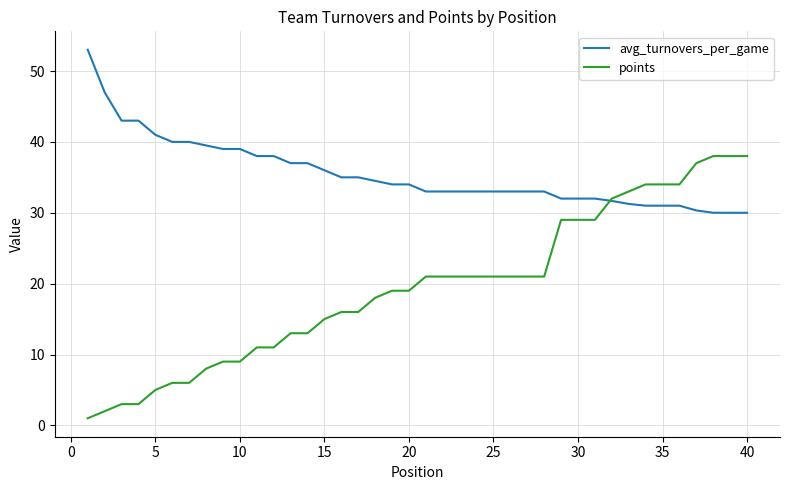

Which series has the largest total across all categories?

avg_turnovers_per_game